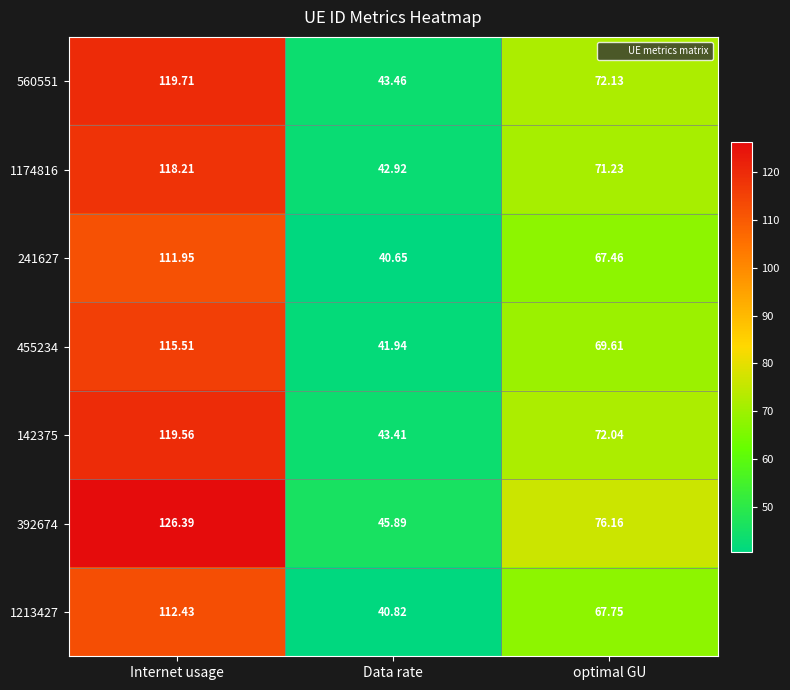

How many values in the 1174816 series are below 71?

1